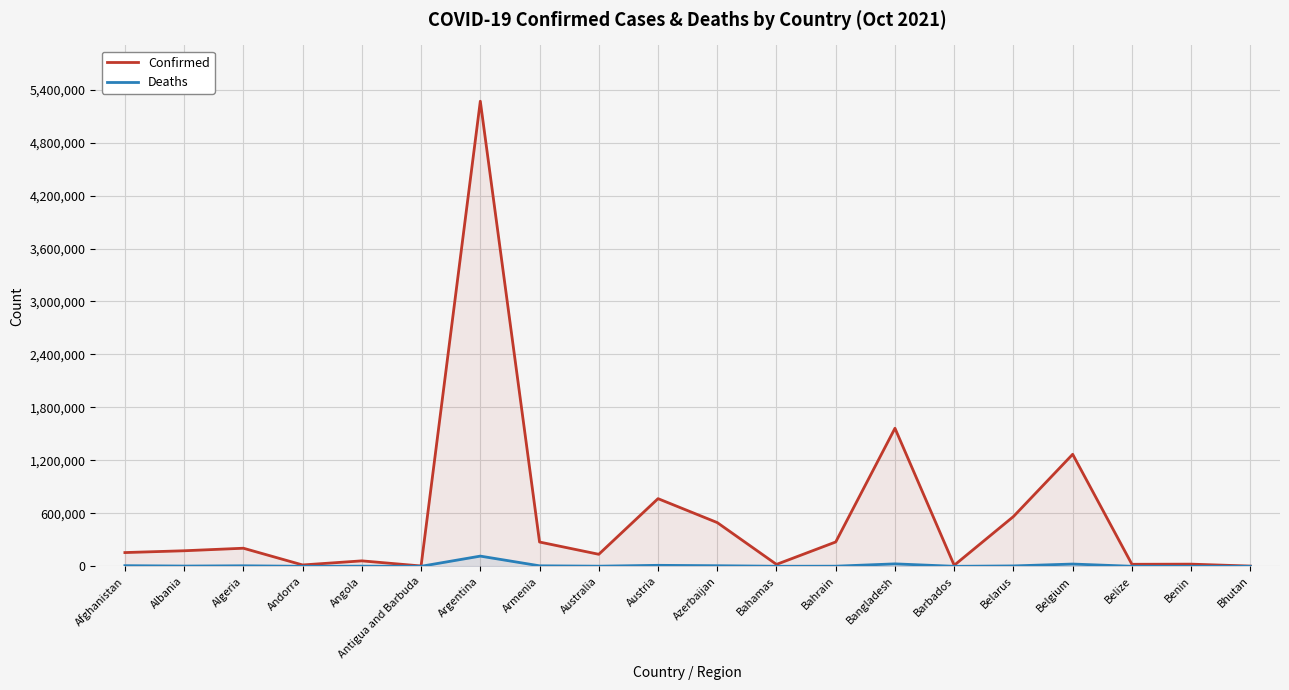

Which series has the largest total across all categories?

Confirmed